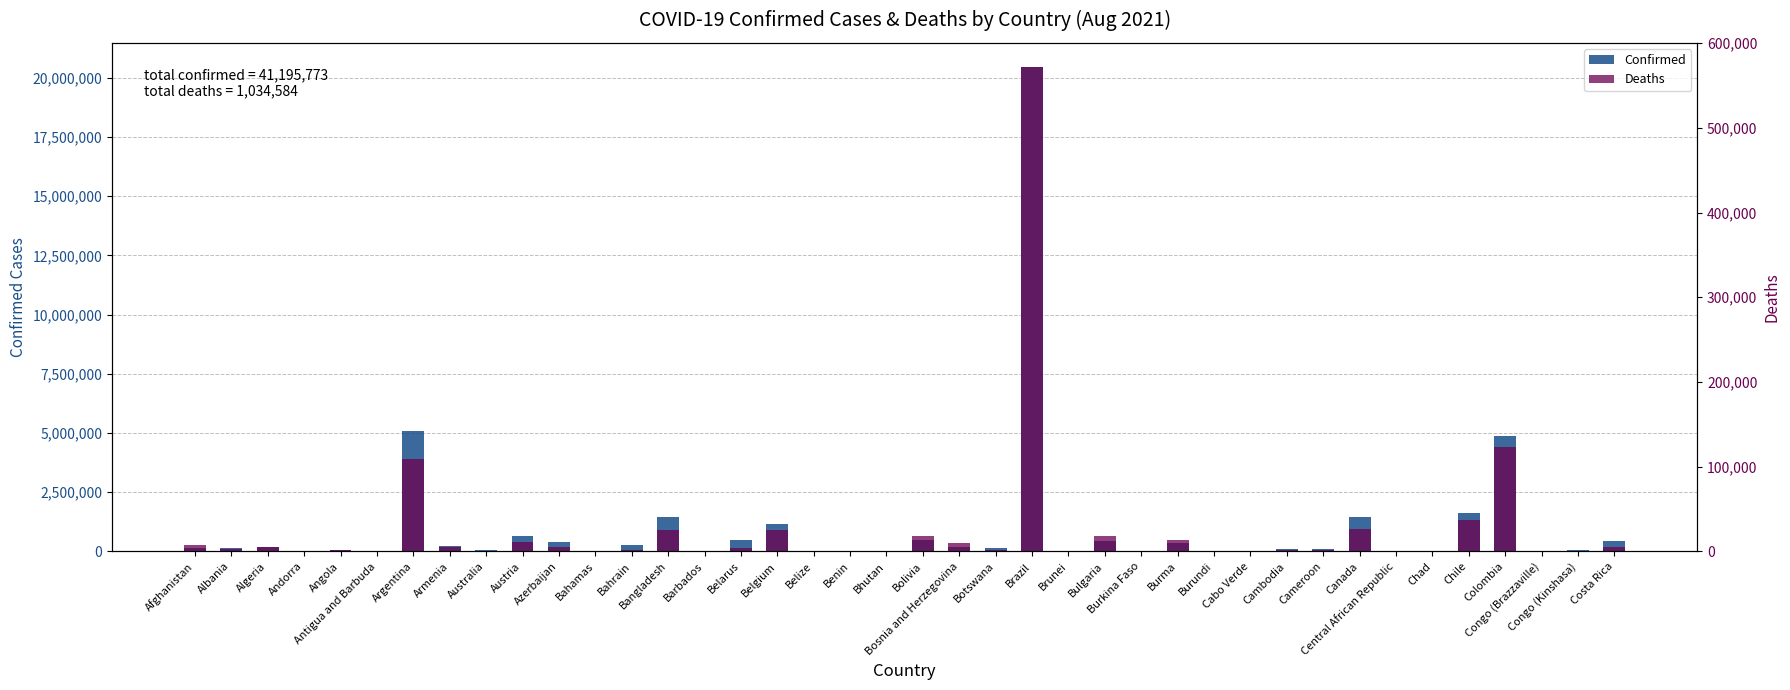

What is the sum of the Confirmed values at Austria and Antigua and Barbuda?

674240